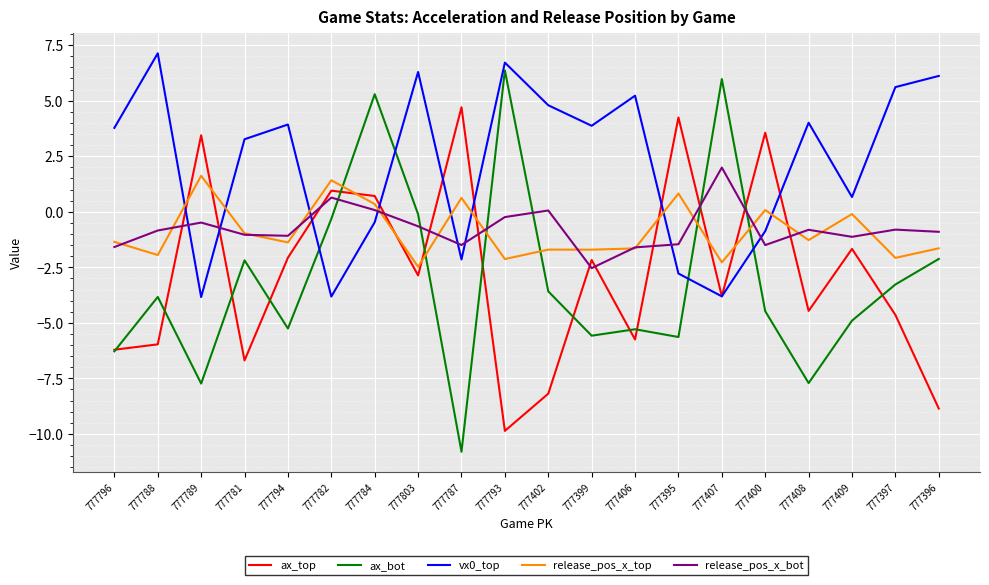

The ax_bot series shows -5.3 at 777406. True or false?

True